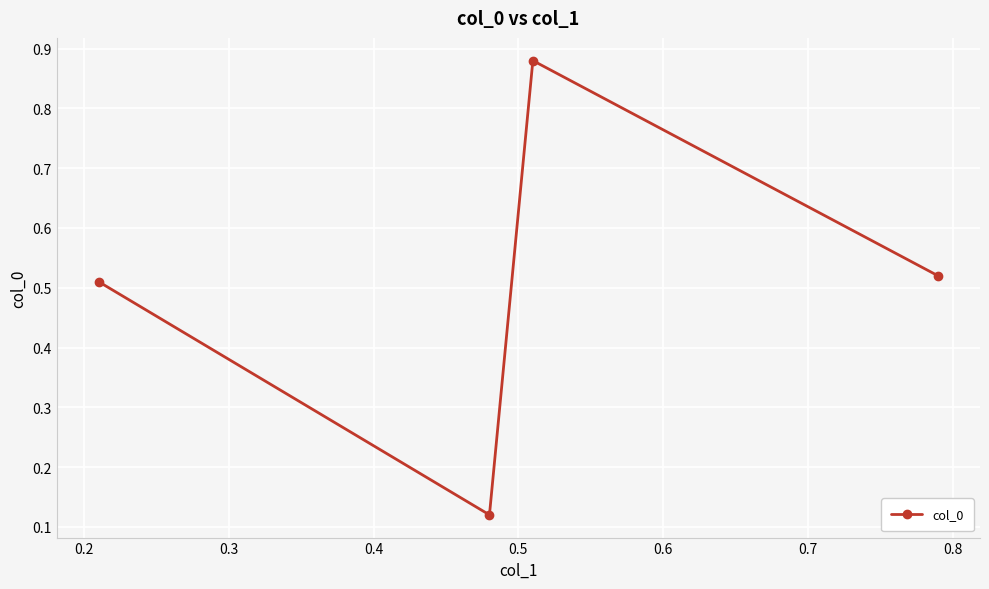

How many interior local peaks (higher than both neighbors) does the data have?

1